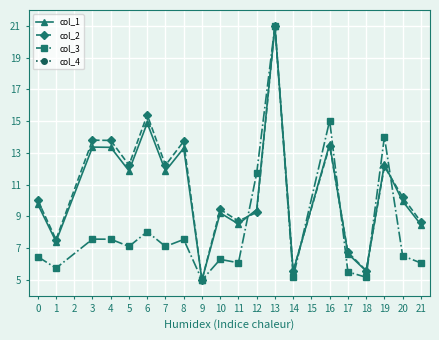

How many times do col_2 and col_3 cross each other?

5